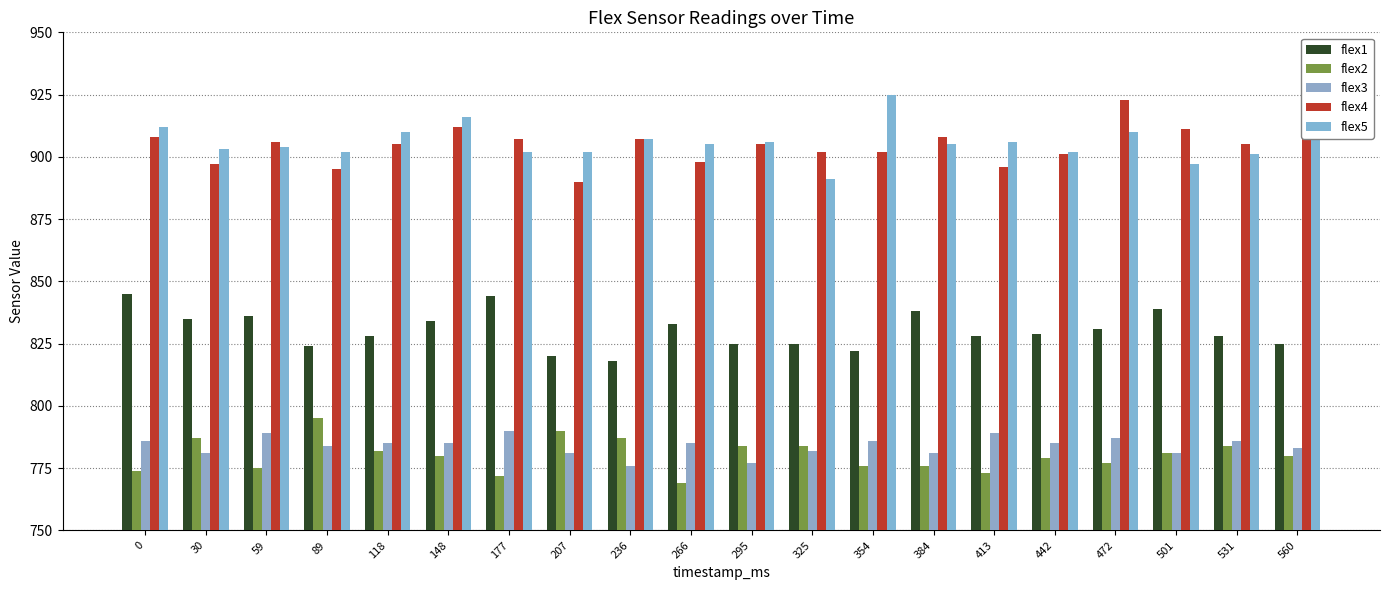

How many categories are shown in the chart?

20